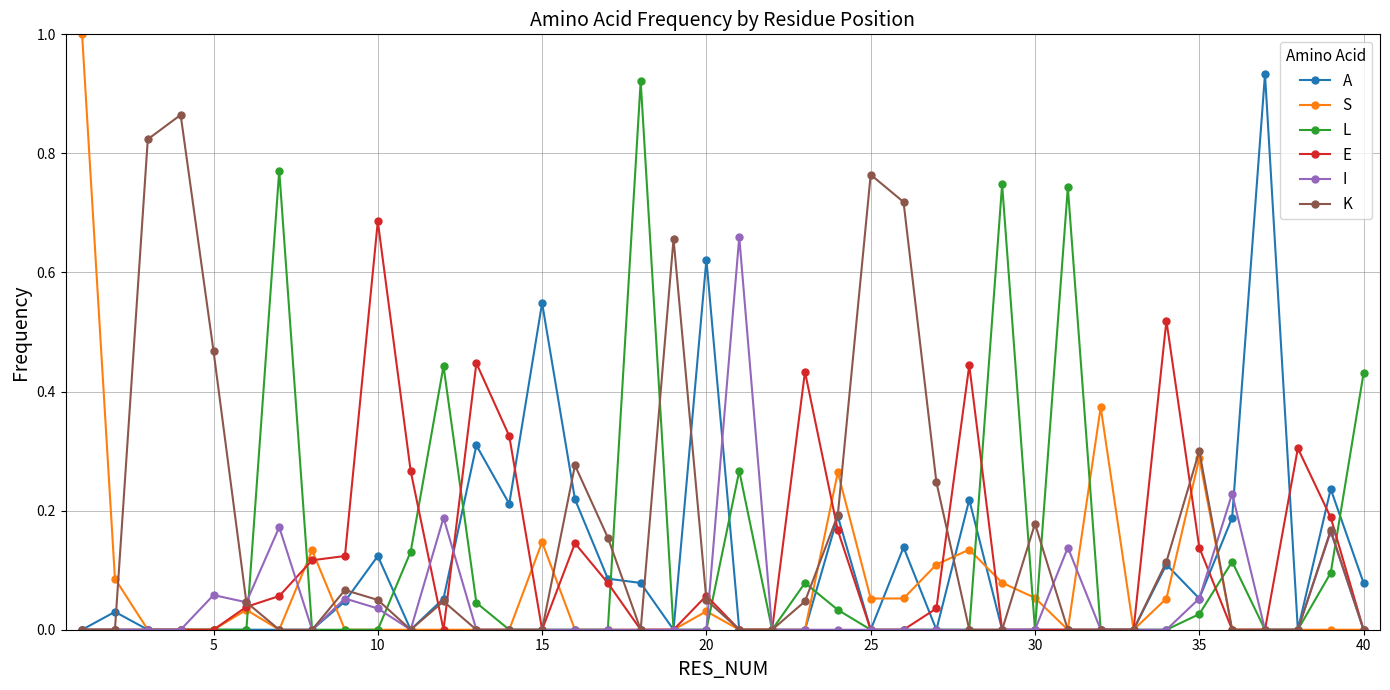

Which series has the widest spread of values?

S